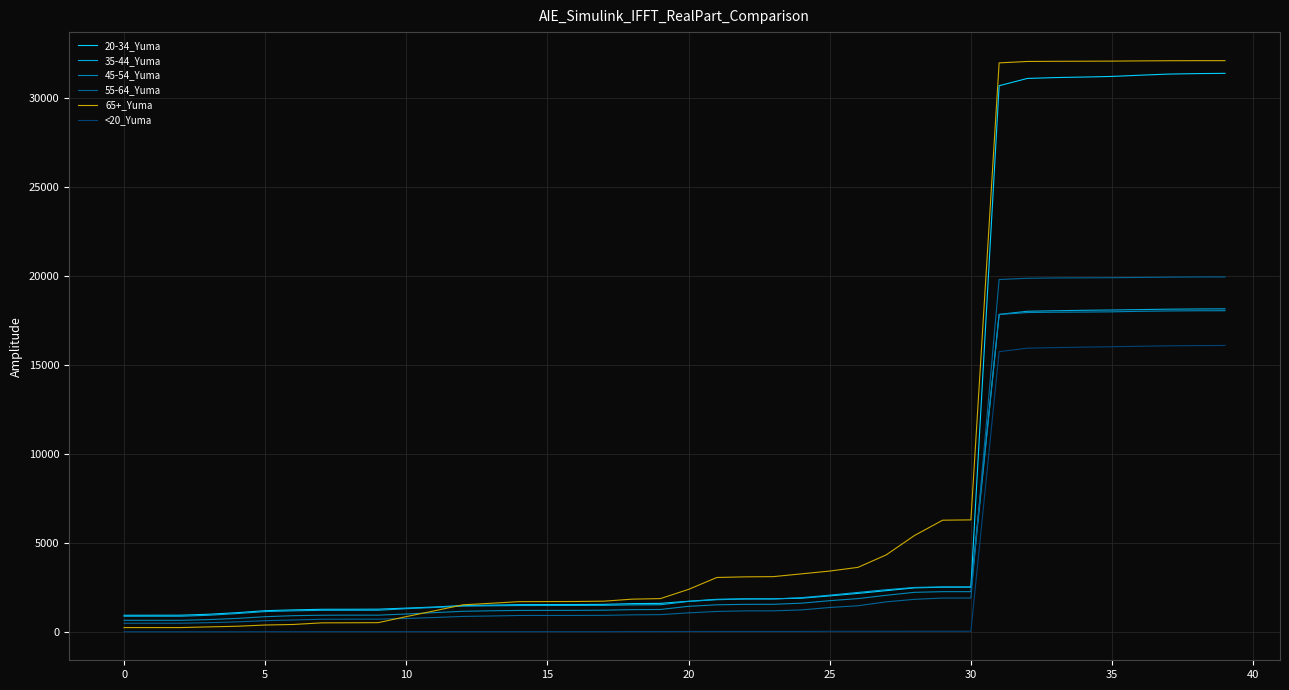

What is the highest value of the 35-44_Yuma series?

18148